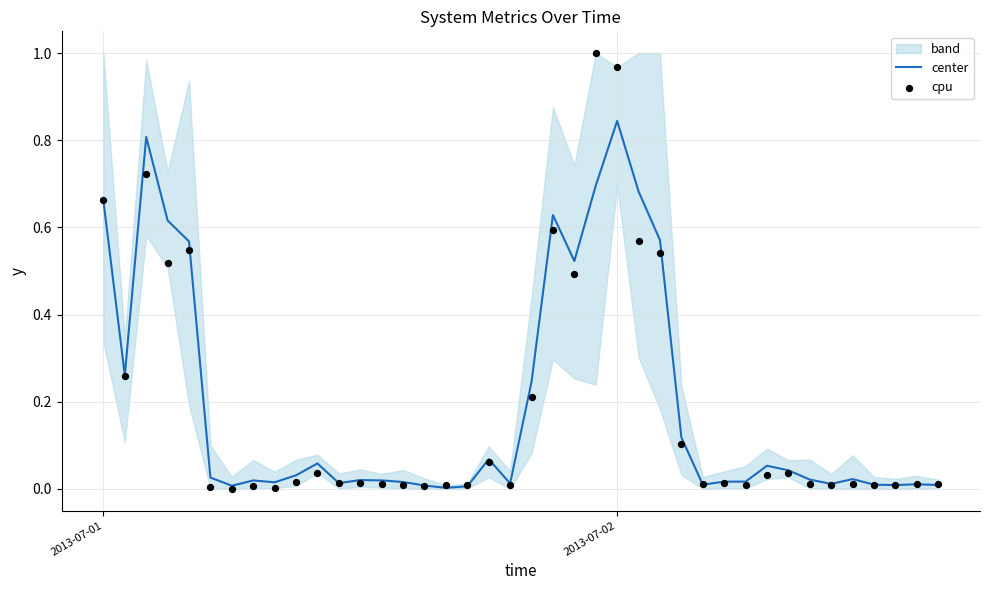

Which series has the largest total across all categories?

center